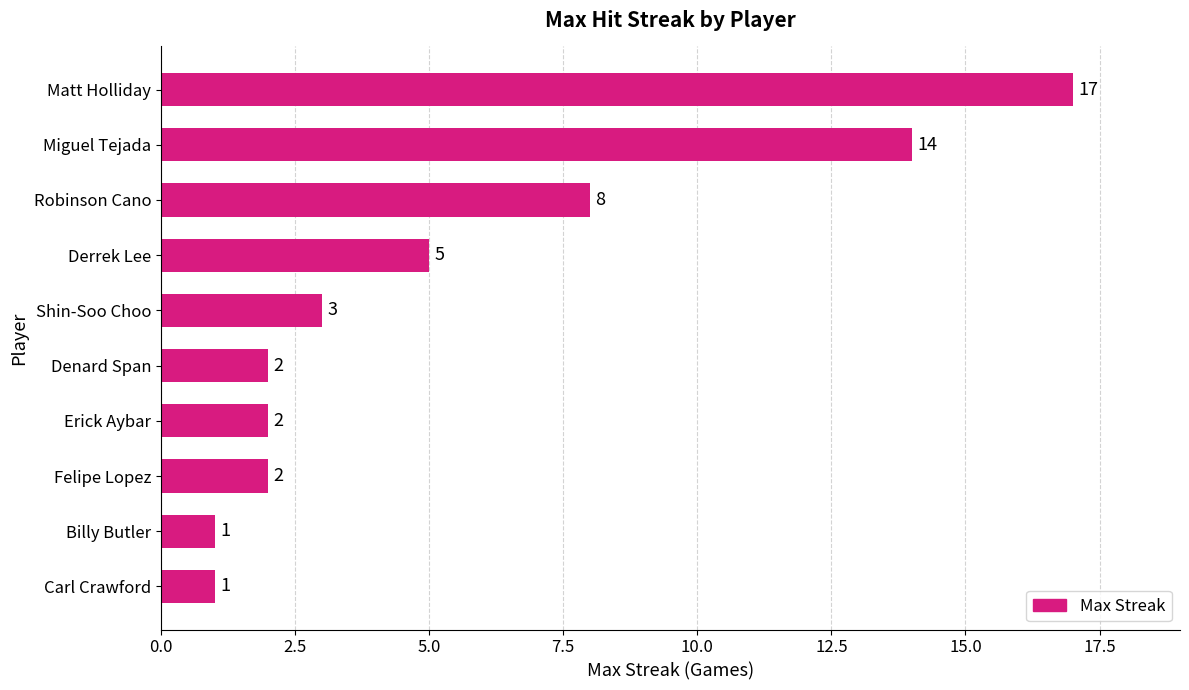

What is the sum of all values?

55